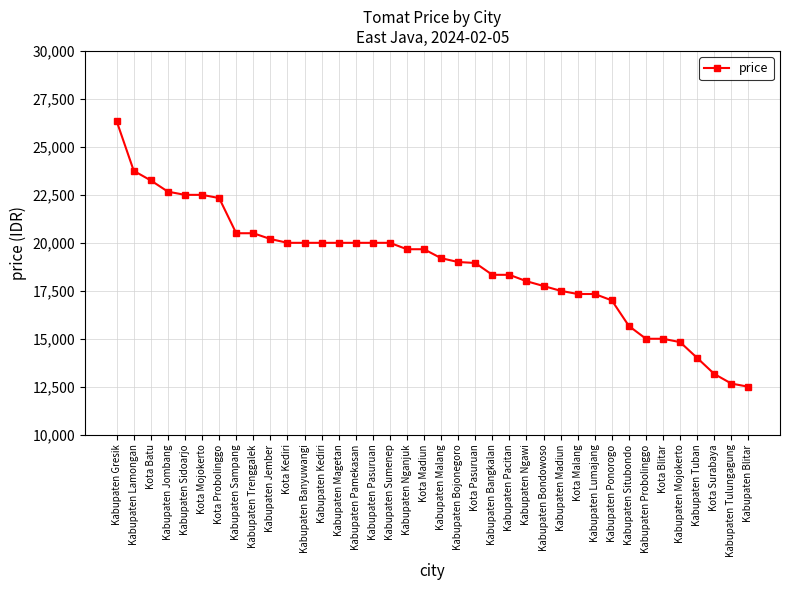

The value at Kabupaten Pacitan is 18333. True or false?

True